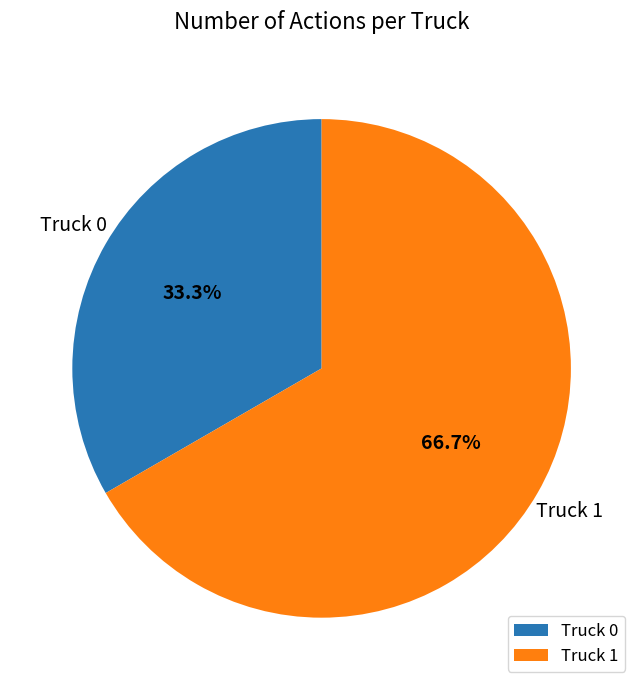

How many segments does this pie chart have?

2